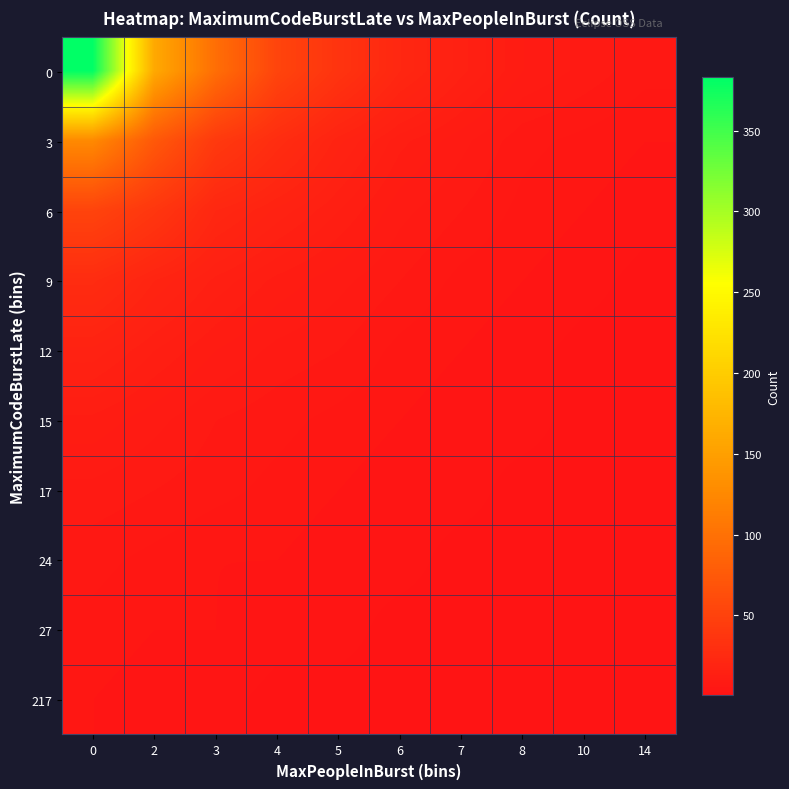

What is the spread (max minus min) of values at 6?

20